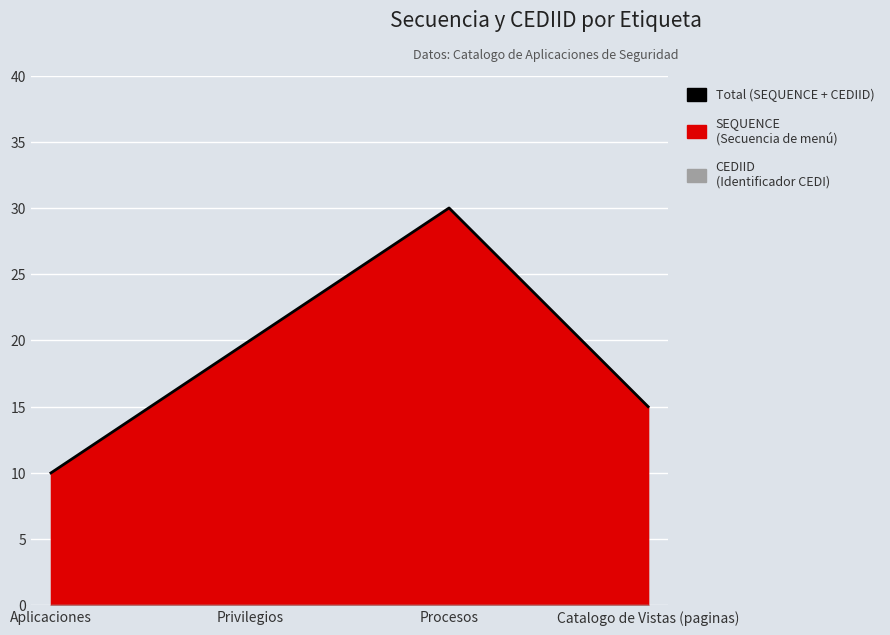

How many interior local peaks (higher than both neighbors) does the data have?

1